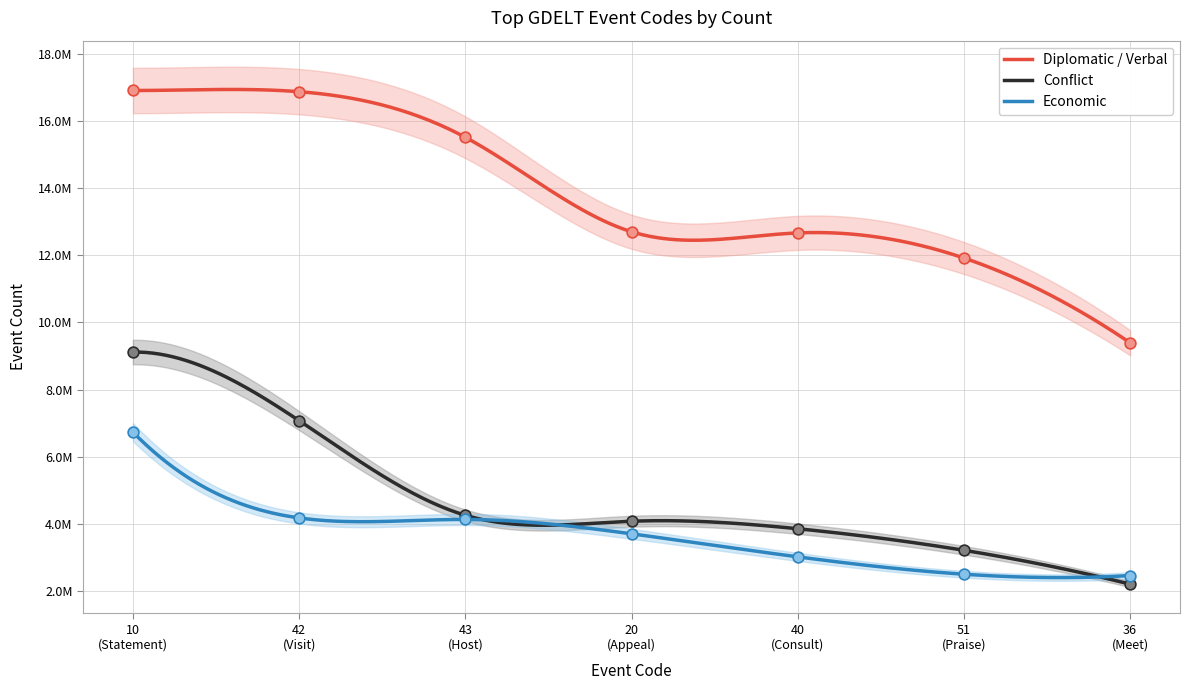

Which series reaches the maximum Y coordinate?

Diplomatic / Verbal